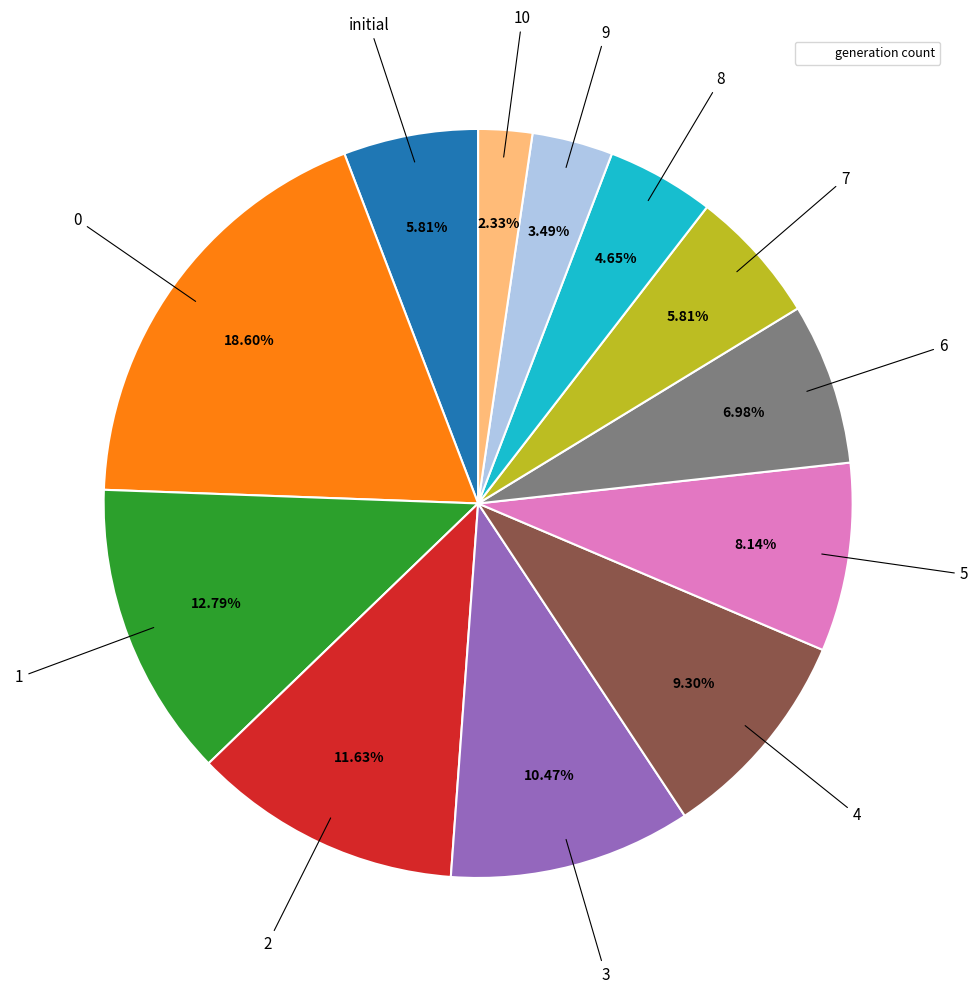

Is there any slice that represents more than half of the pie?

No